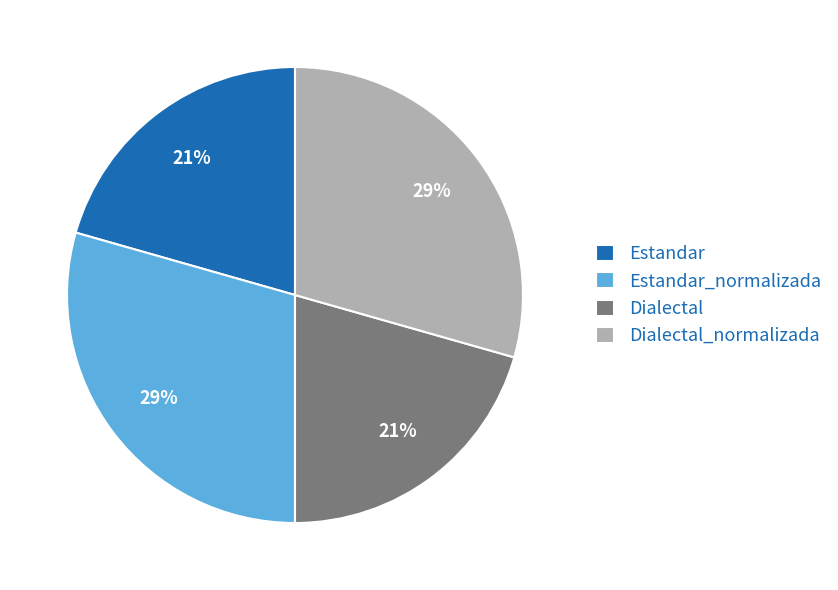

The Dialectal_normalizada slice represents 16% of the pie. True or false?

False